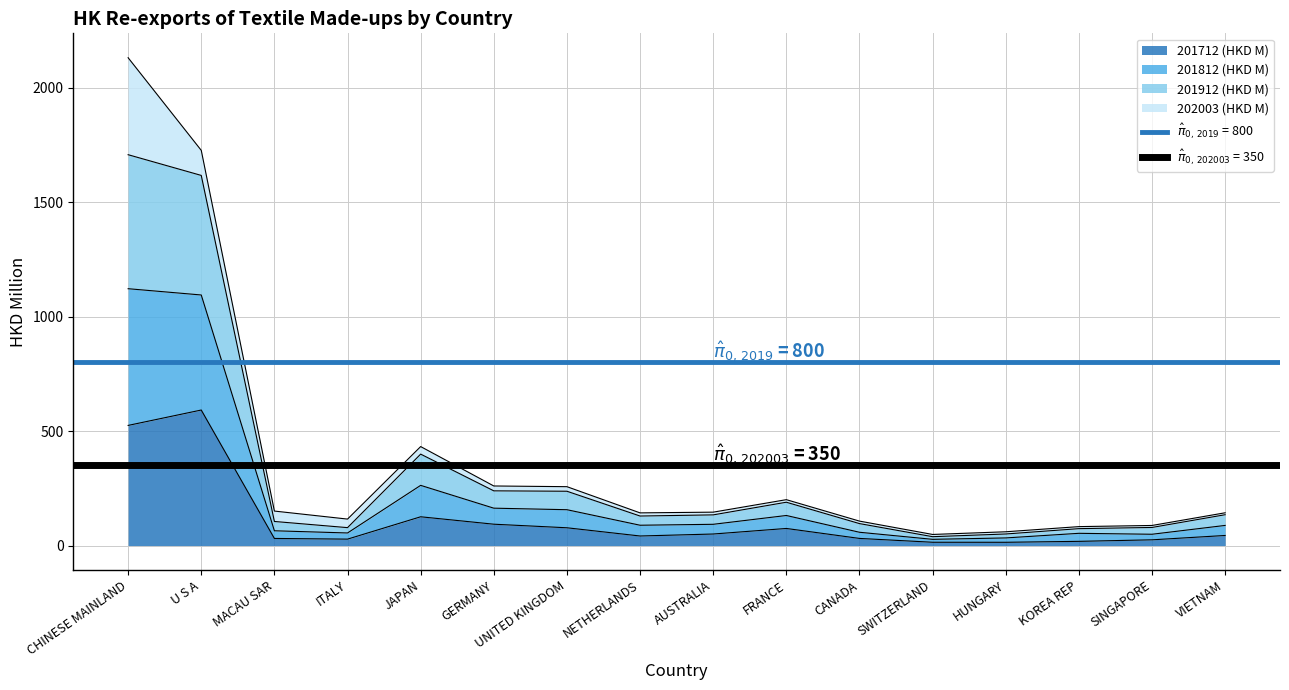

The 201712 (HKD M) series shows 524.7 at CHINESE MAINLAND. True or false?

True